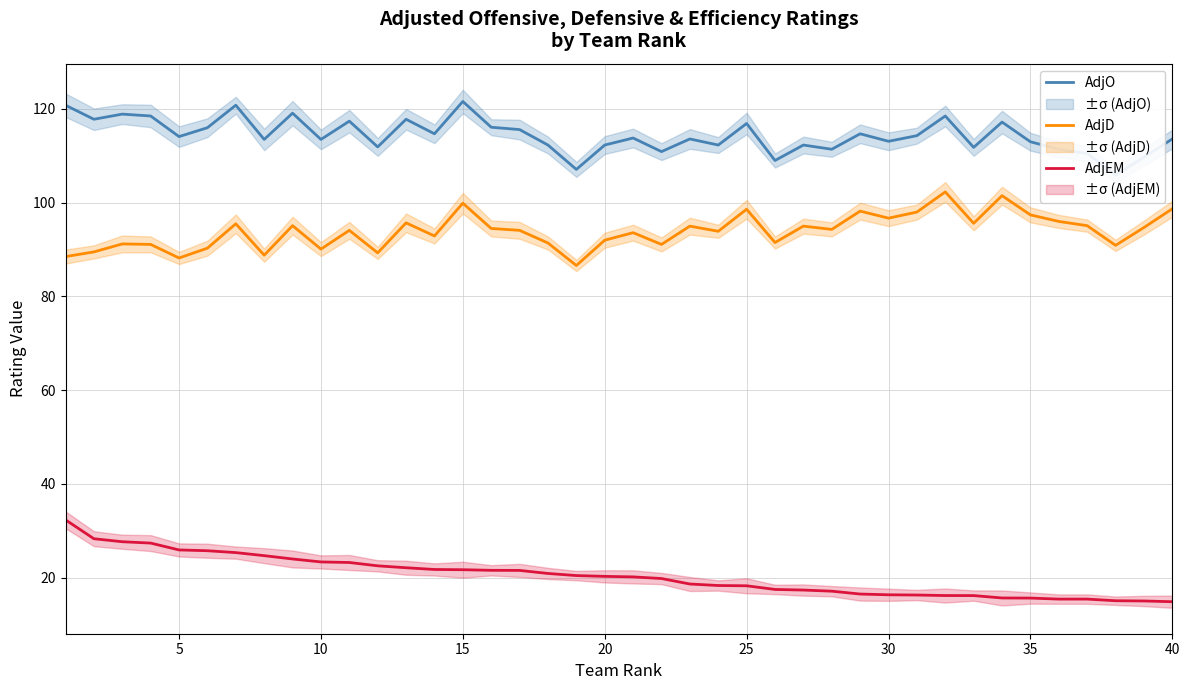

What is the lowest value of the AdjD series?

86.6